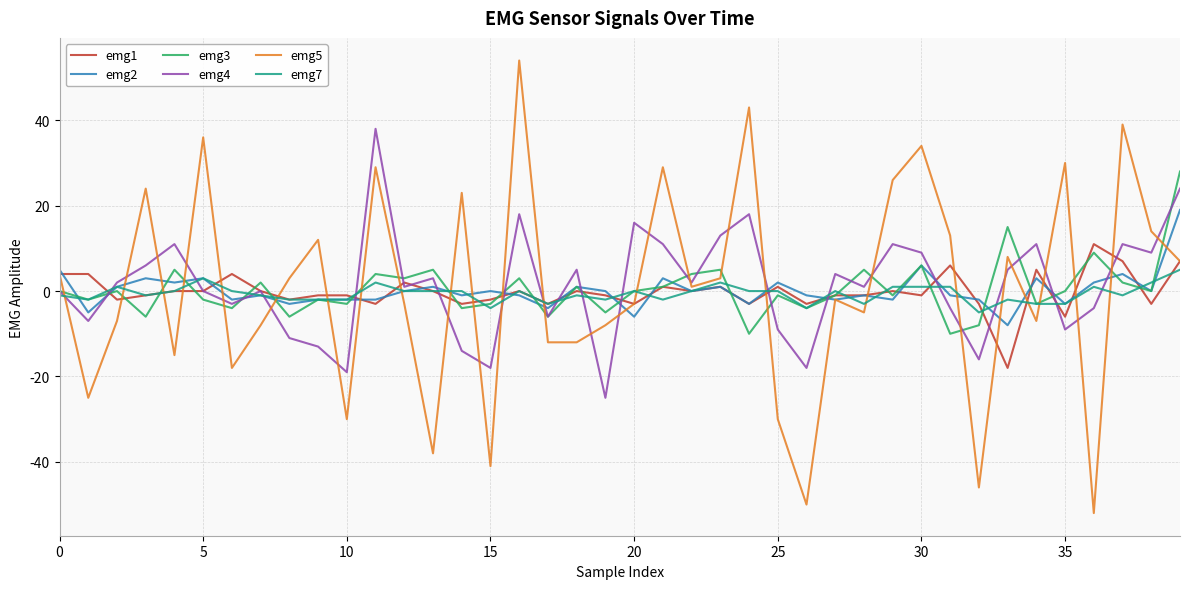

Which series has the largest range (max minus min)?

emg5